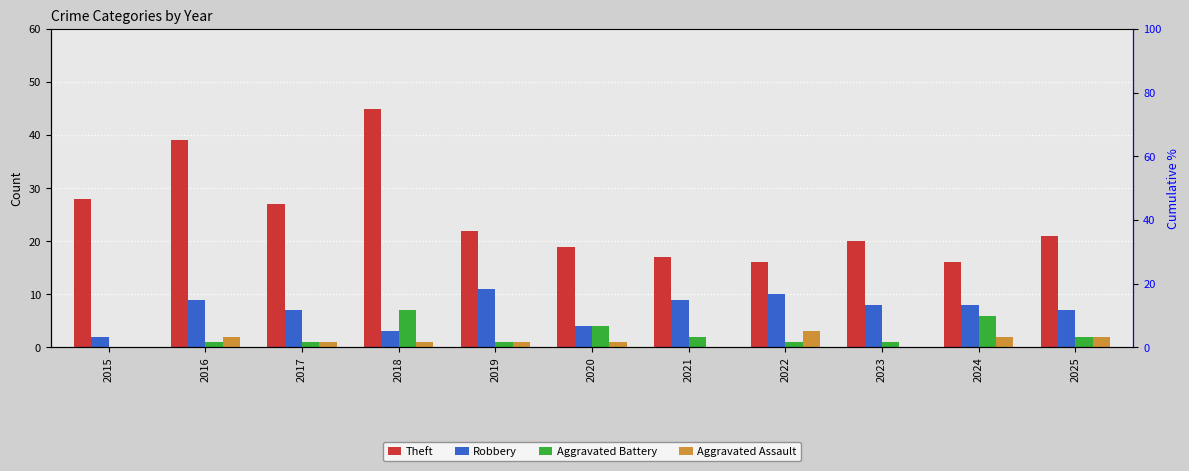

How many distinct data groups are displayed?

4